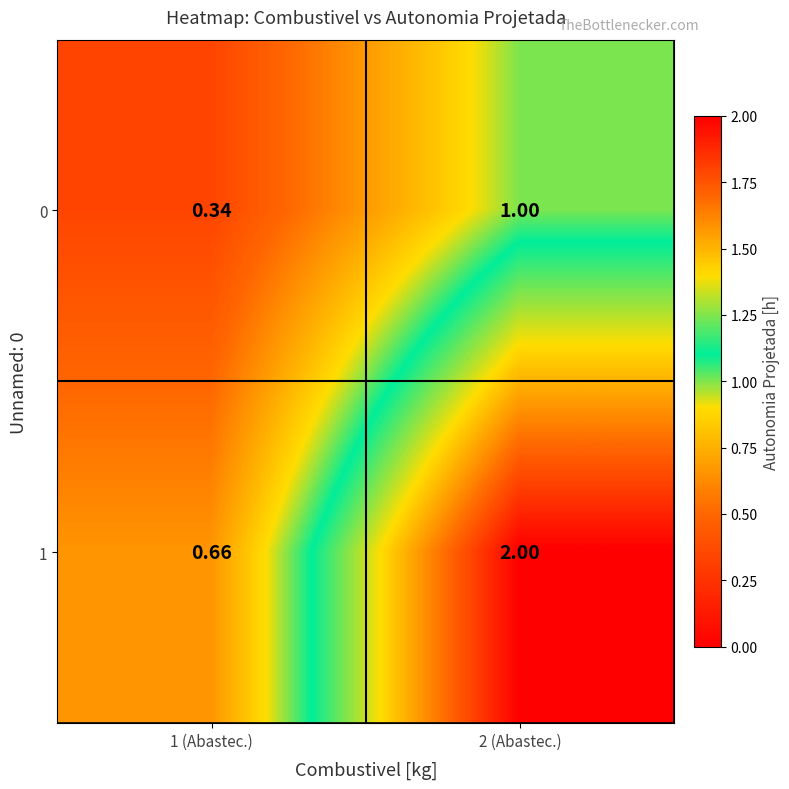

Is the value of 1 at 2 (Abastec.) greater than the value of 0 at 1 (Abastec.)?

Yes